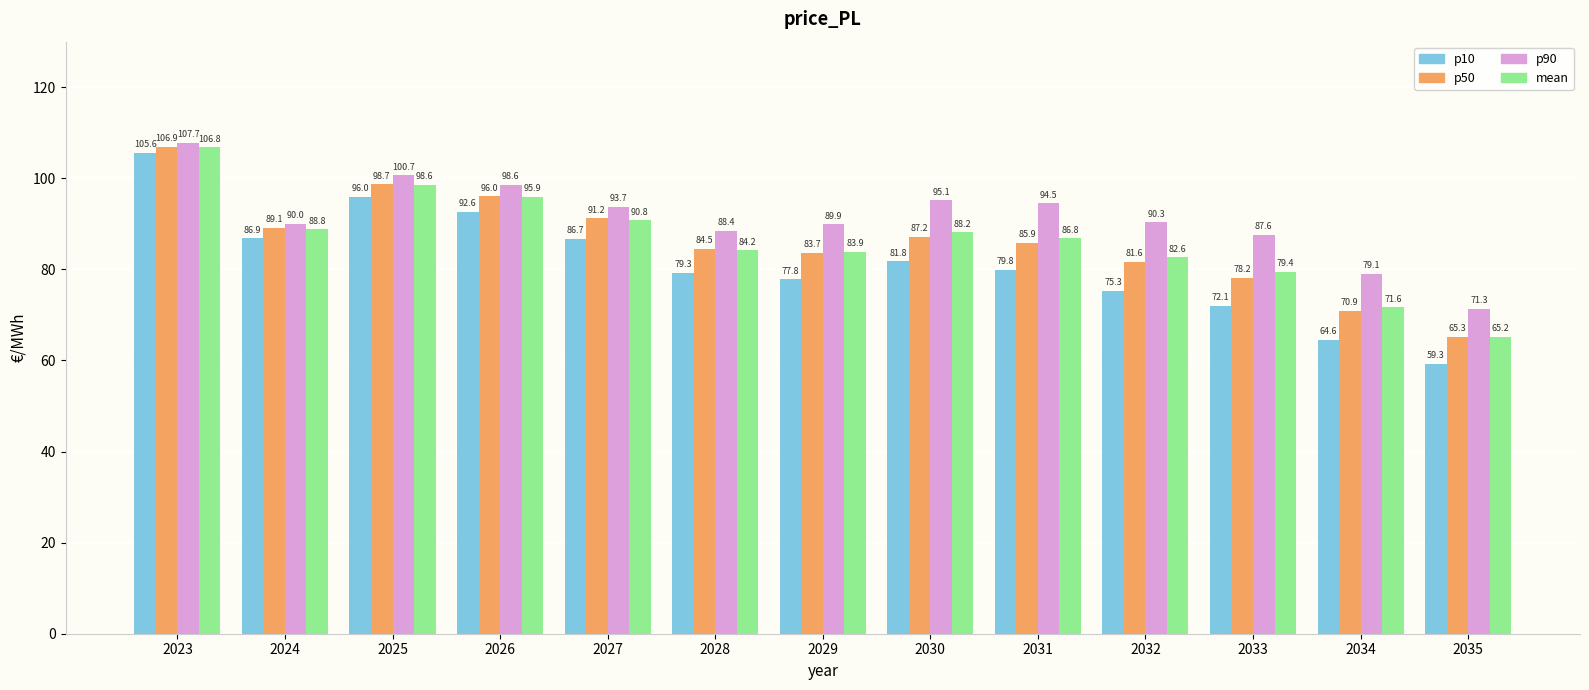

What are all the series names shown in the legend?

p10, p50, p90, mean